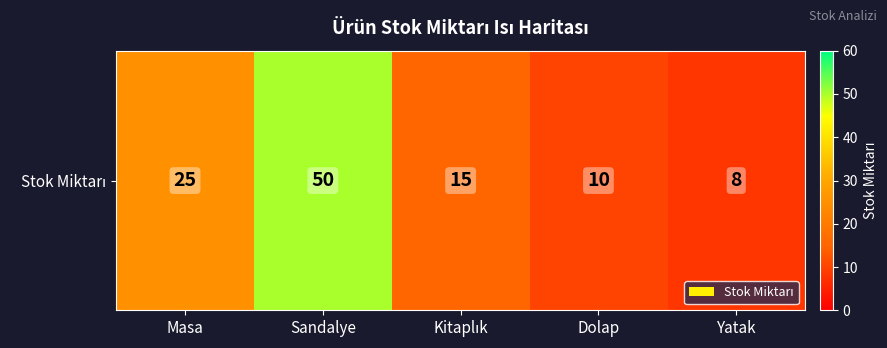

What is the ratio of the value at Sandalye to the value at Kitaplık?

3.3